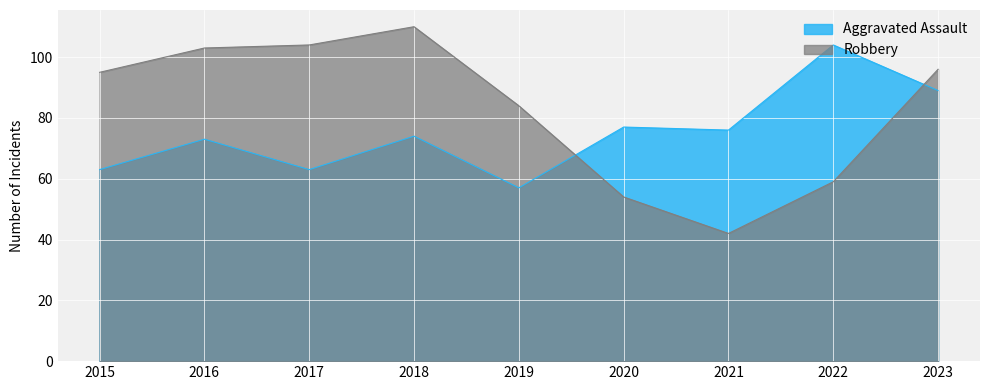

What is the maximum value for Aggravated Assault?

104